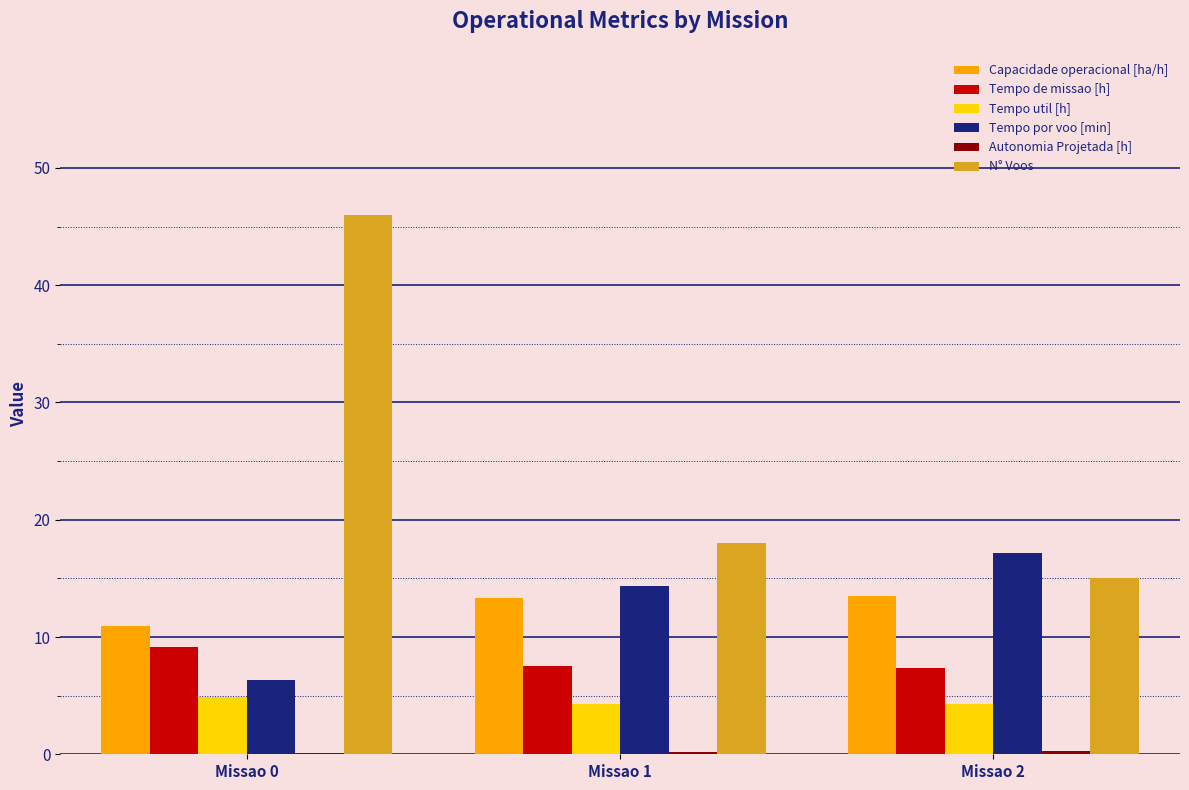

What is the spread (max minus min) of values at Missao 0?

45.9